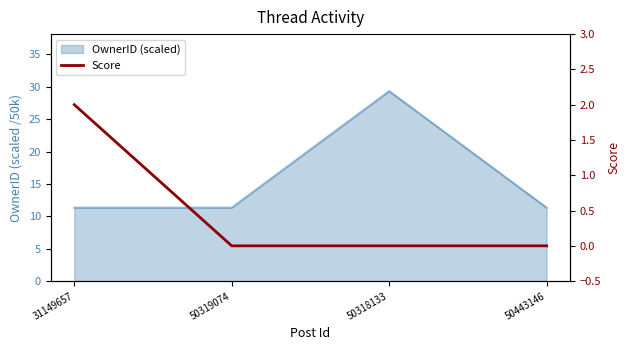

How many data points does each series have?

4